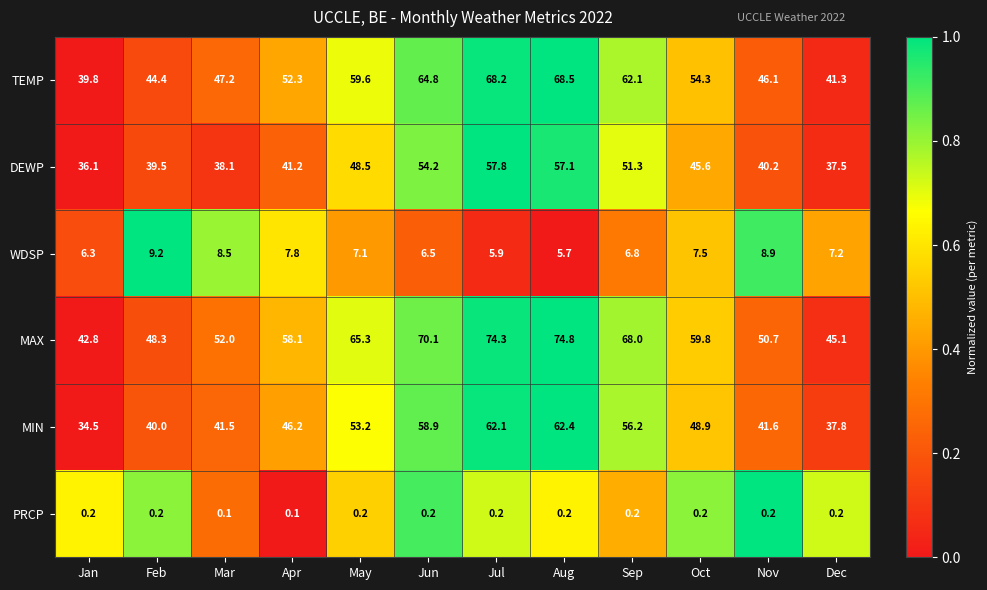

Between Feb and Jun, which series saw the biggest shift?

MAX